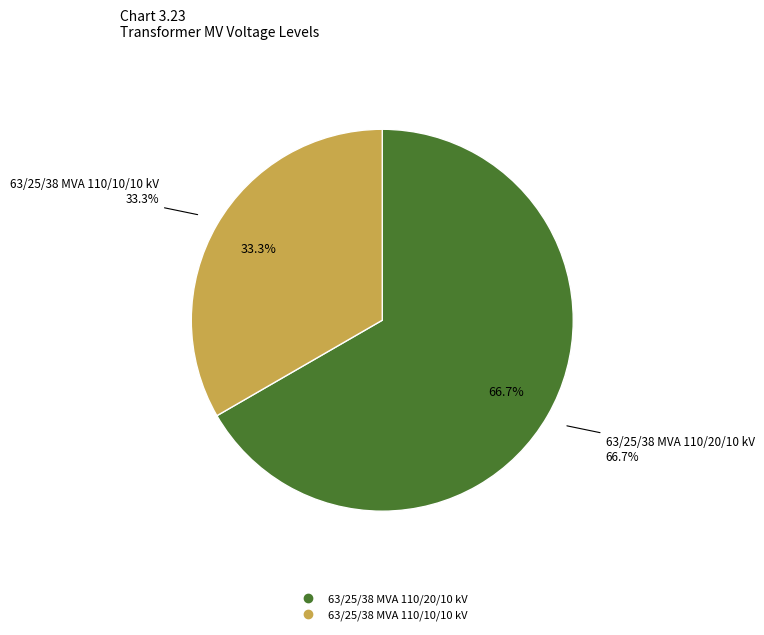

Which category accounts for the majority?

63/25/38 MVA 110/20/10 kV